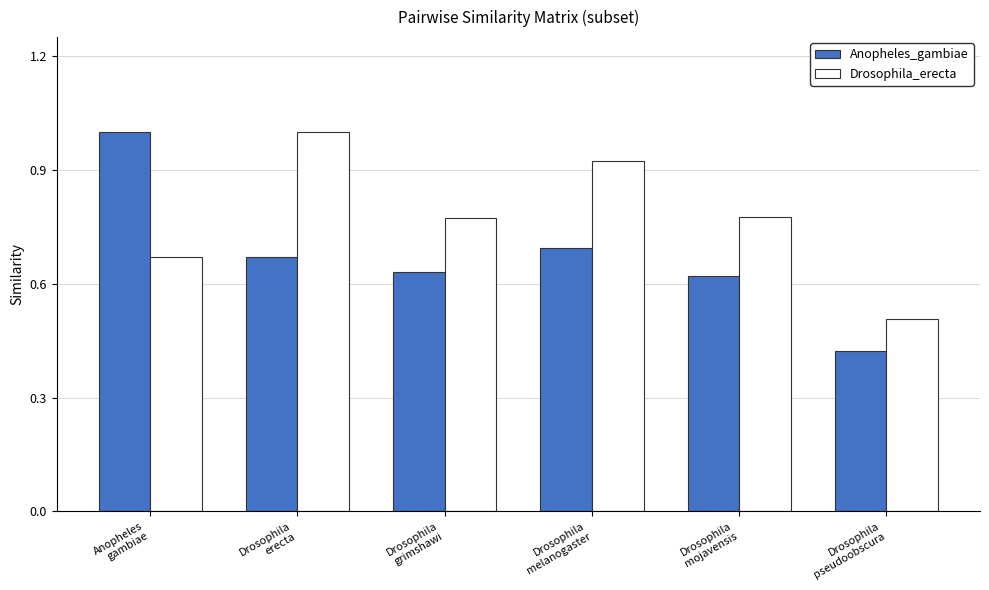

What is the spread (max minus min) of values at Drosophila
erecta?

0.3